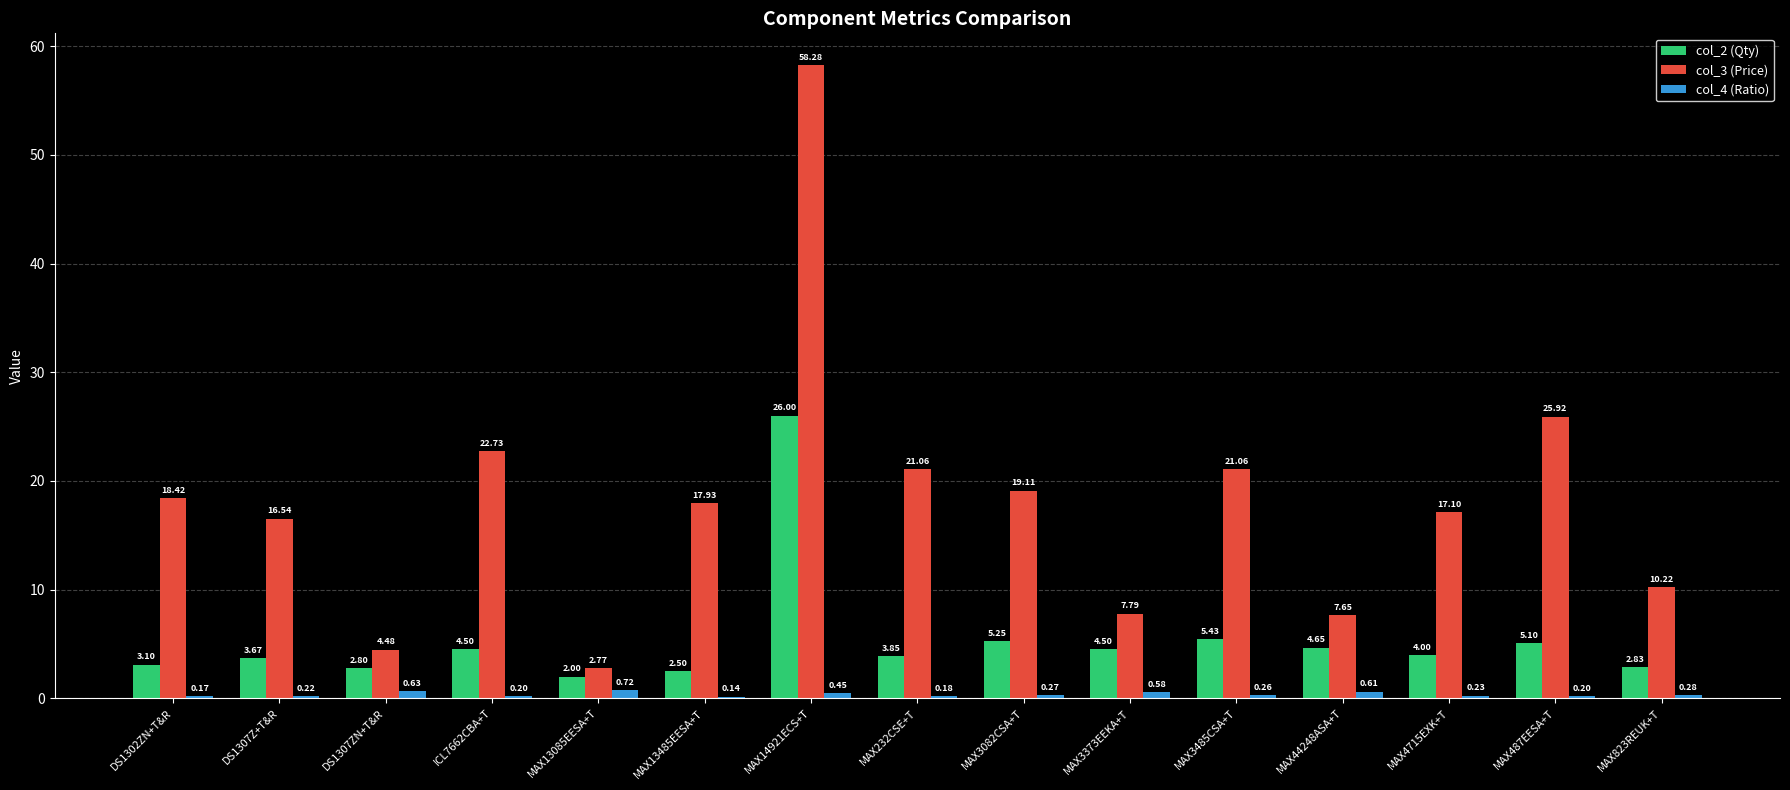

What is the sum of the col_3 (Price) values at MAX14921ECS+T and DS1302ZN+T&R?

76.7